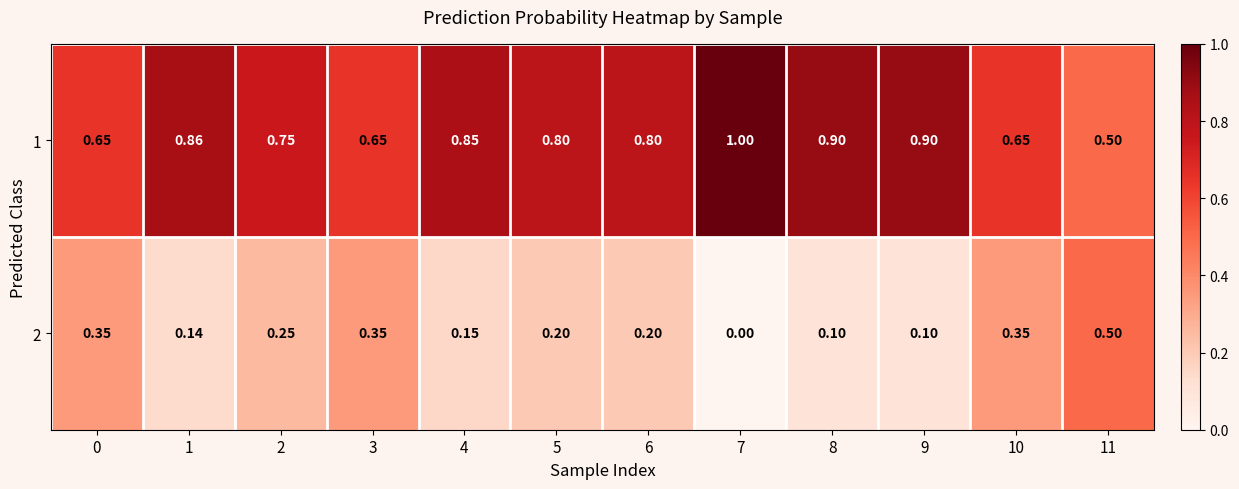

Is the value of 2 at 5 greater than the value of 1 at 9?

No